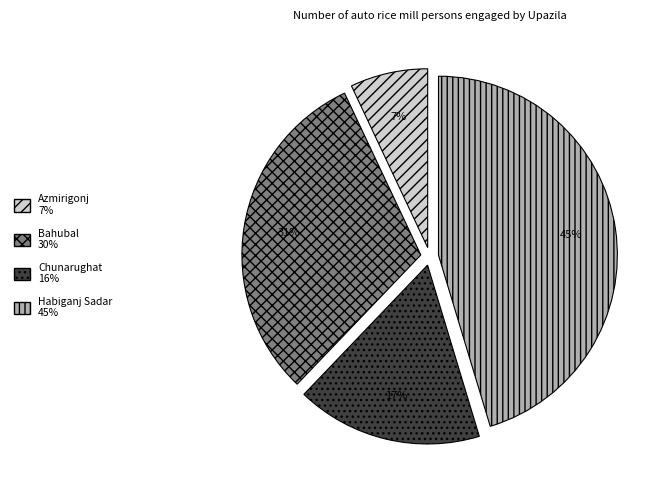

Is the sum of Azmirigonj and Chunarughat greater than half?

No